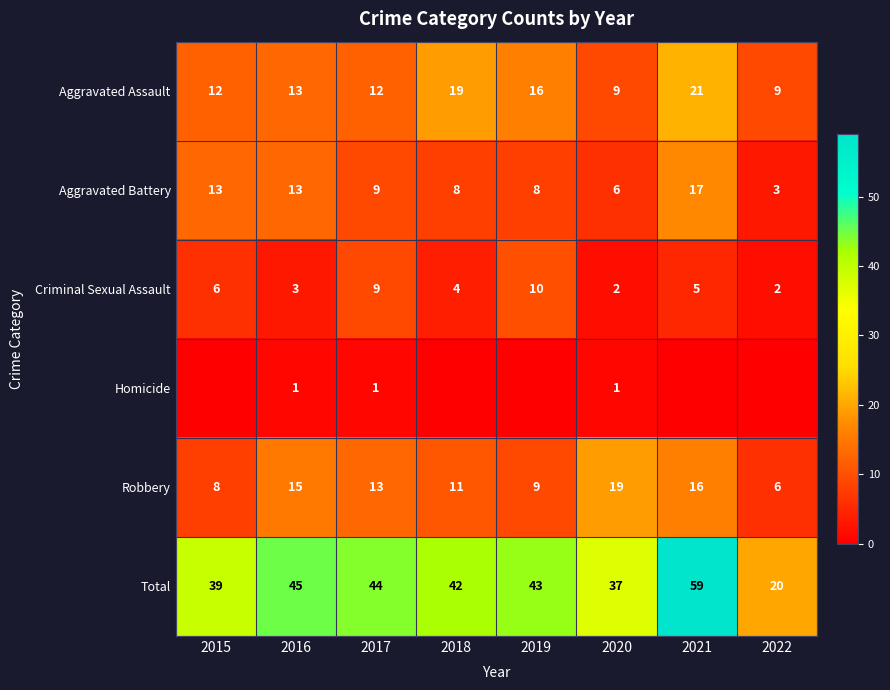

At which label does Criminal Sexual Assault first exceed 5?

2015